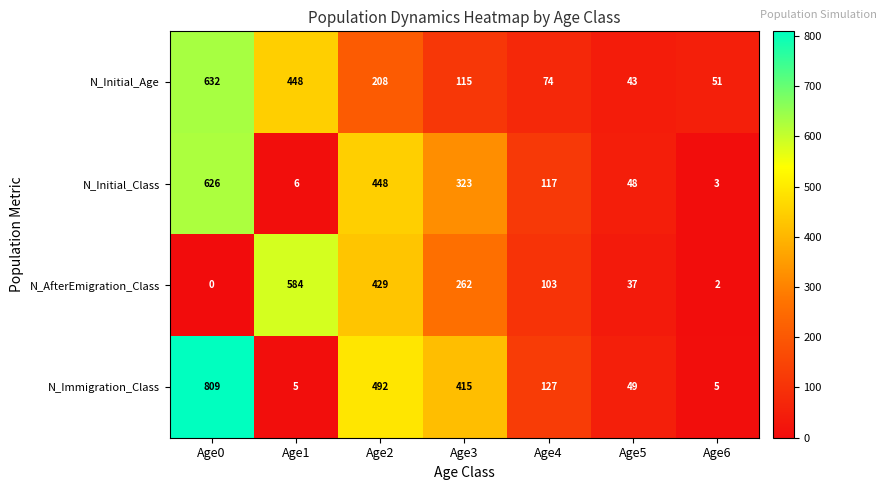

What is the difference between the highest and lowest values at Age2?

284